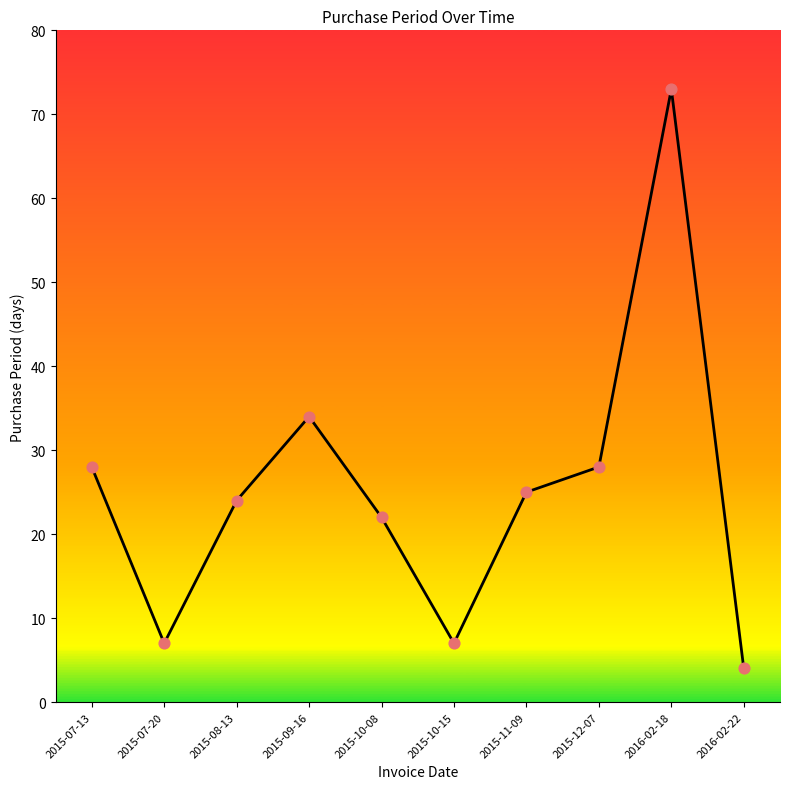

Approximately how many times larger is the value at 2016-02-22 compared to 2015-10-15?

0.6